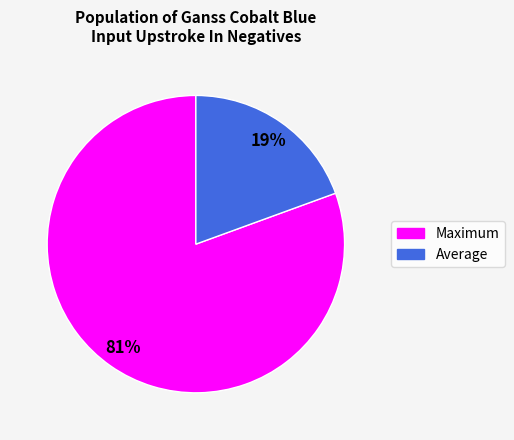

Does Average represent more than half of the total?

No